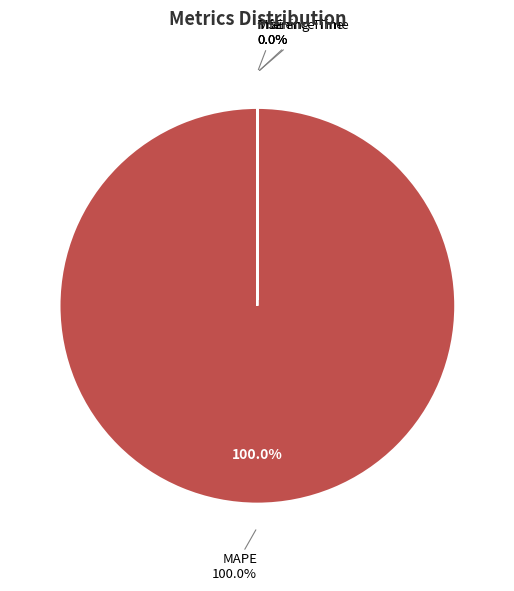

What is the majority slice?

MAPE